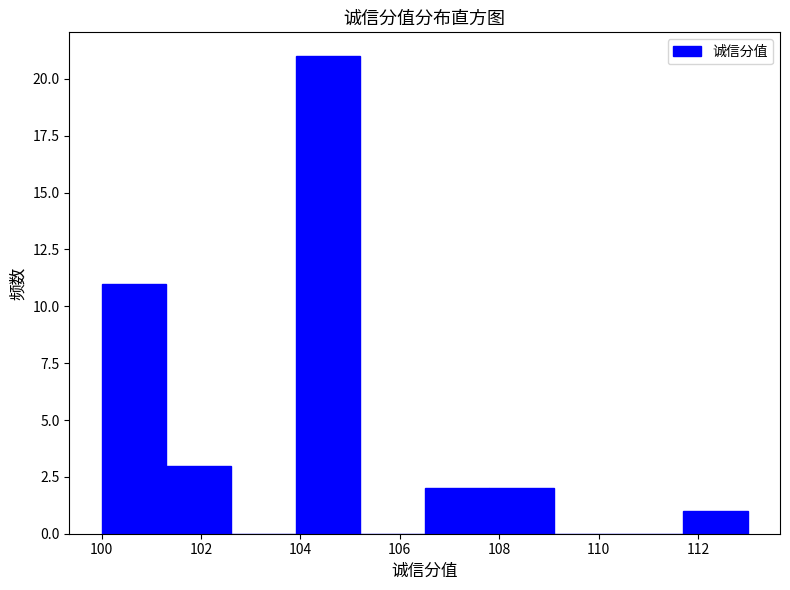

What is the height of the bar covering 111.7 to 113.0 on the x-axis? Neither the bar edges nor the heights are printed on the chart, so give them approximately, as read against the axes.

1